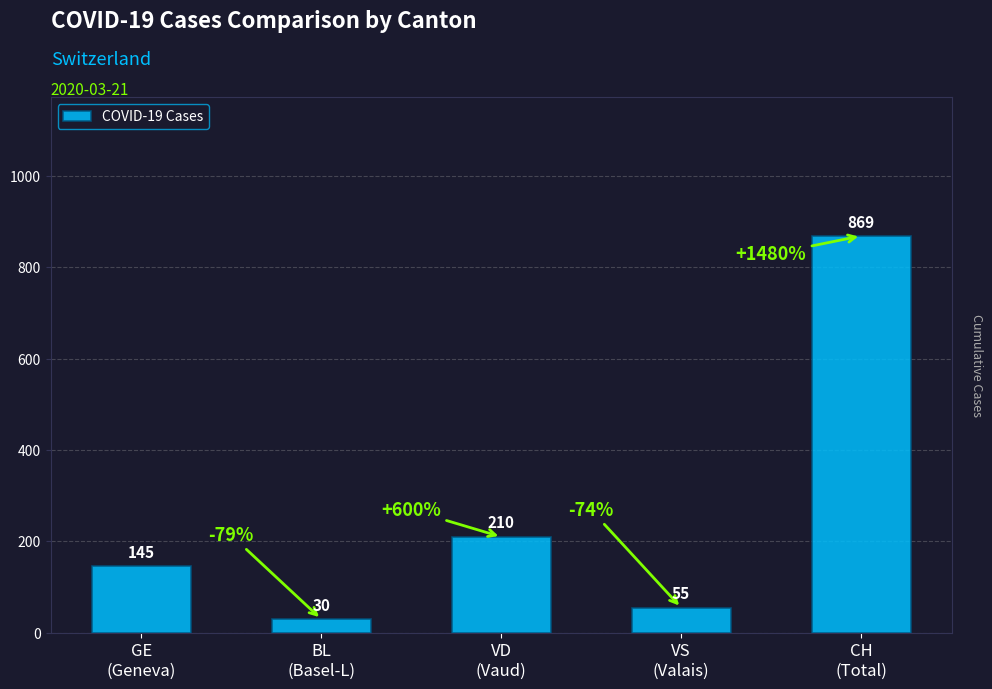

List the labels in order of value, largest first.

CH
(Total), VD
(Vaud), GE
(Geneva), VS
(Valais), BL
(Basel-L)